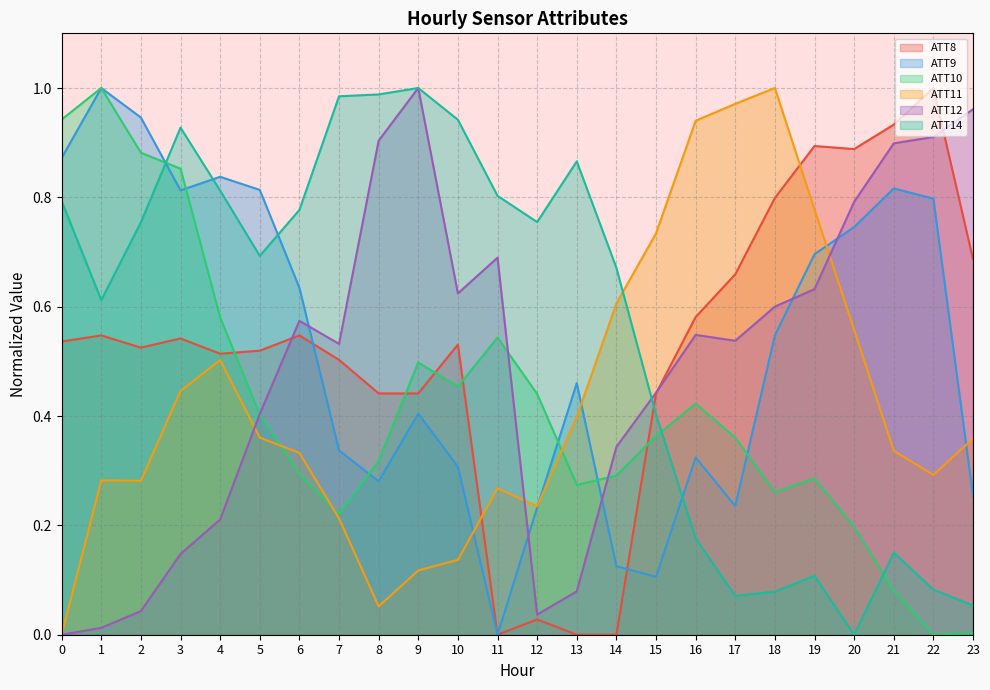

At how many categories does at least one series exceed 0?

24